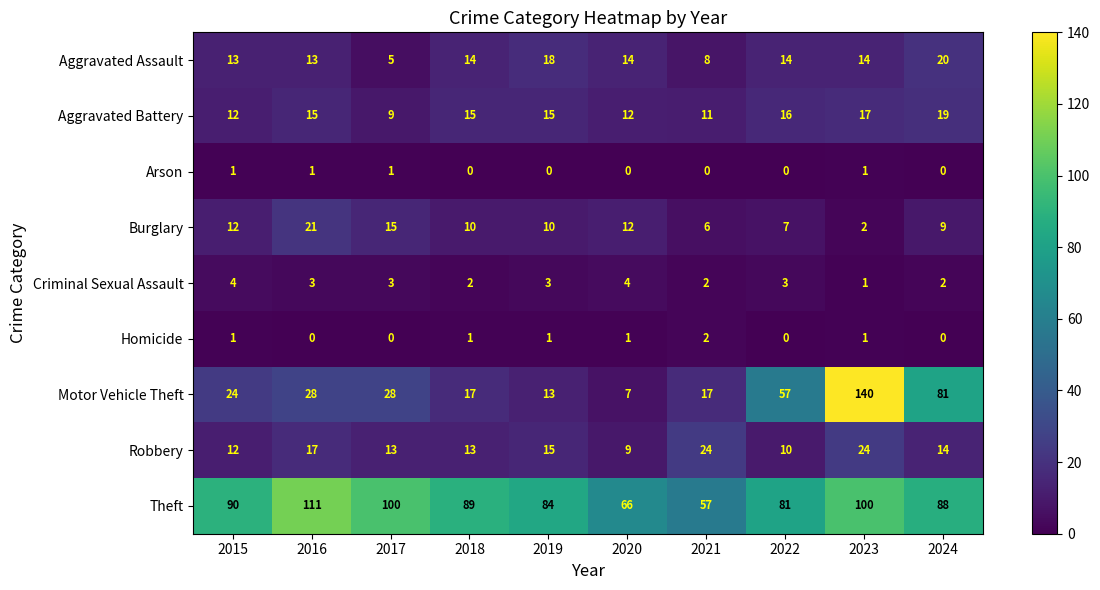

What is the total value across all series at 2021?

127